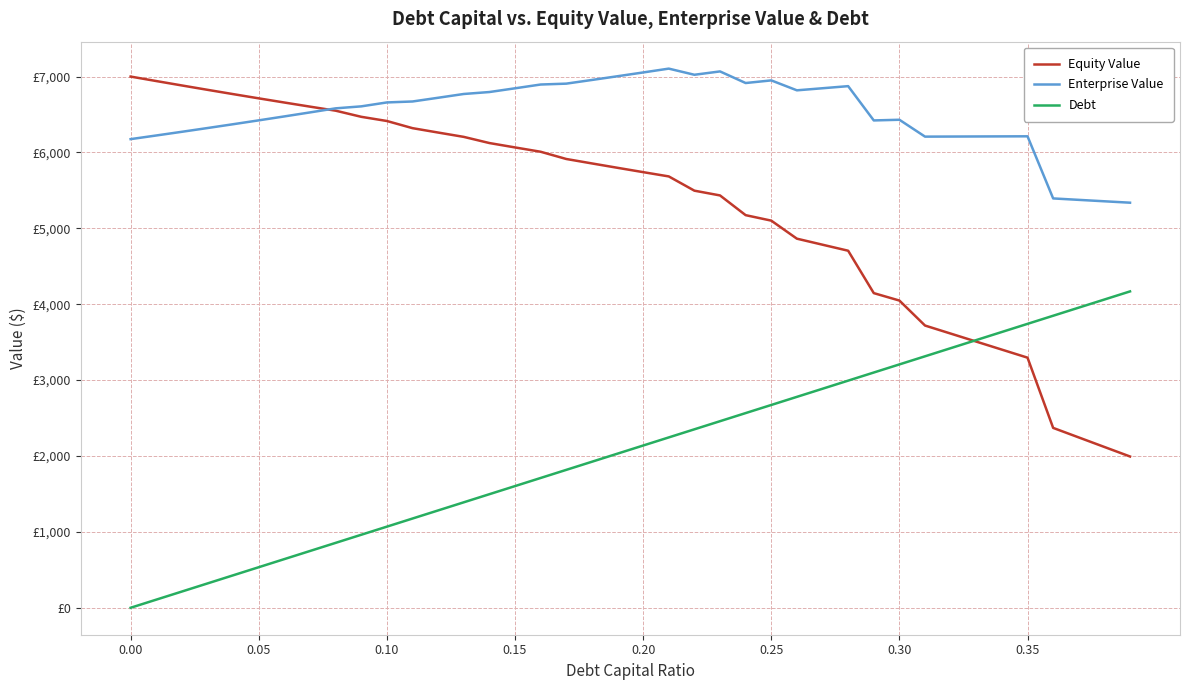

What are all the series names shown in the legend?

Equity Value, Enterprise Value, Debt